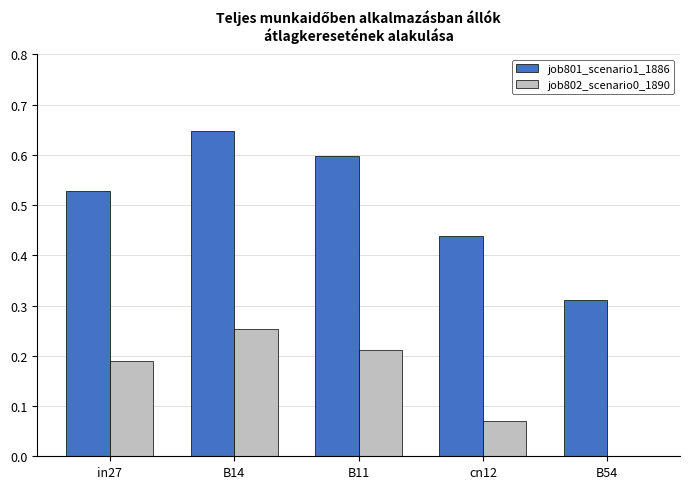

Is it true that job802_scenario0_1890 equals 0.1 at B11?

False